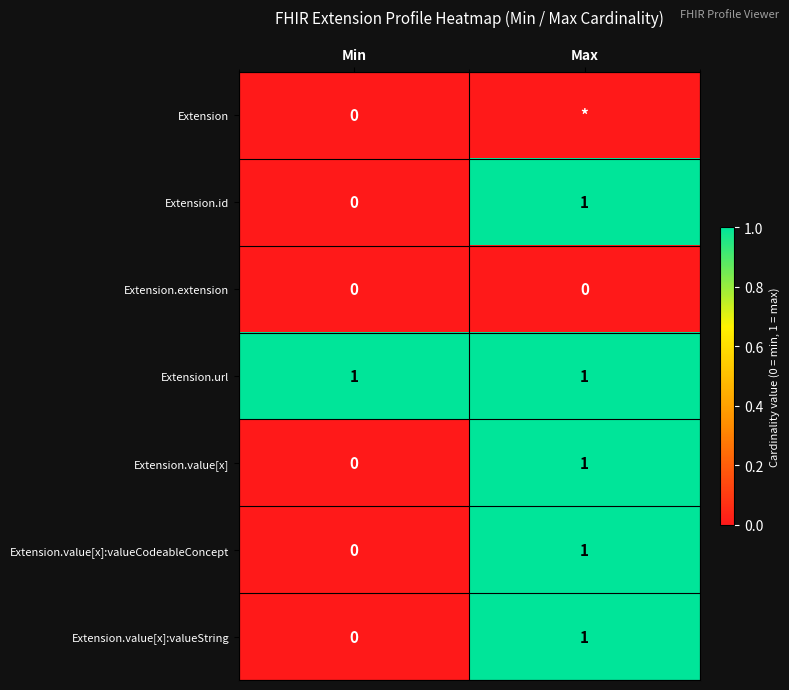

What is the total value across all series at Max?

5